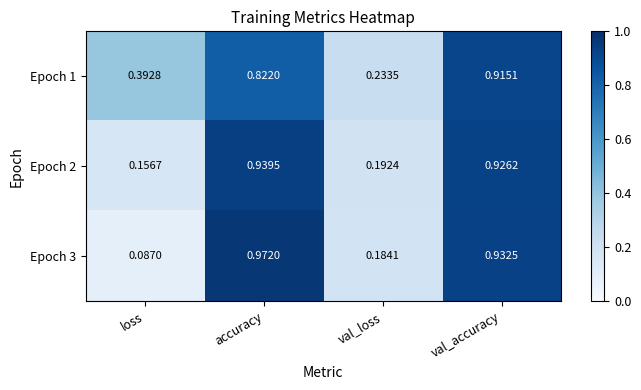

Where is Epoch 3 nearest to the value 0?

loss